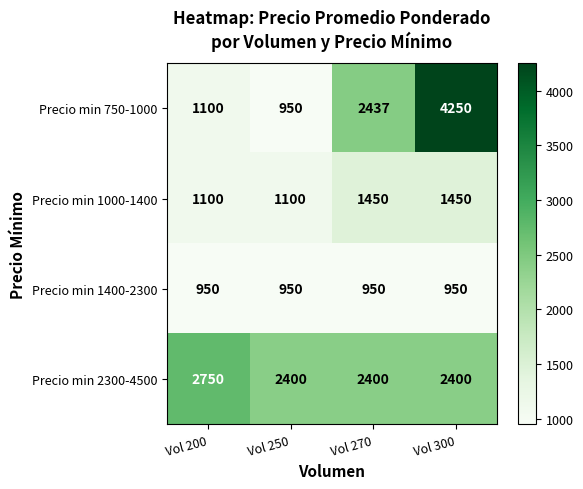

Is the value of Precio min 1000-1400 at Vol 200 greater than the value of Precio min 2300-4500 at Vol 300?

No